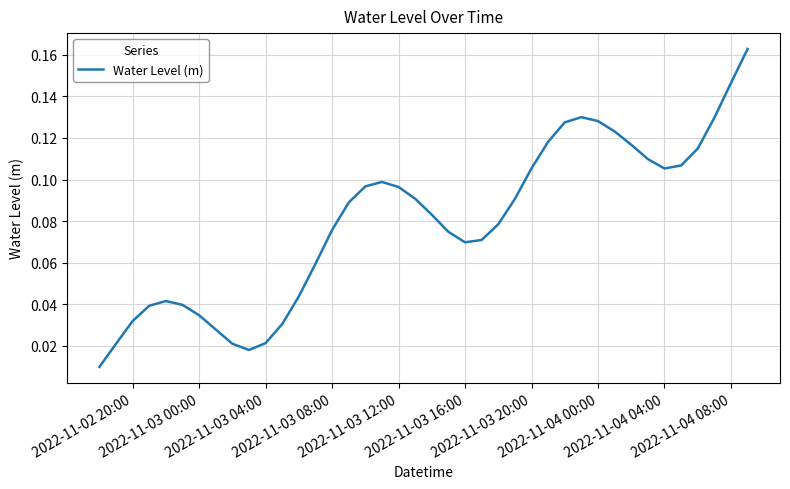

Reading left to right, transcribe all the data shown in this chart.

0.0	0.0	0.0	0.0	0.0	0.0	0.0	0.0	0.0	0.0	0.0	0.0	0.0	0.1	0.1	0.1	0.1	0.1	0.1	0.1	0.1	0.1	0.1	0.1	0.1	0.1	0.1	0.1	0.1	0.1	0.1	0.1	0.1	0.1	0.1	0.1	0.1	0.1	0.1	0.2